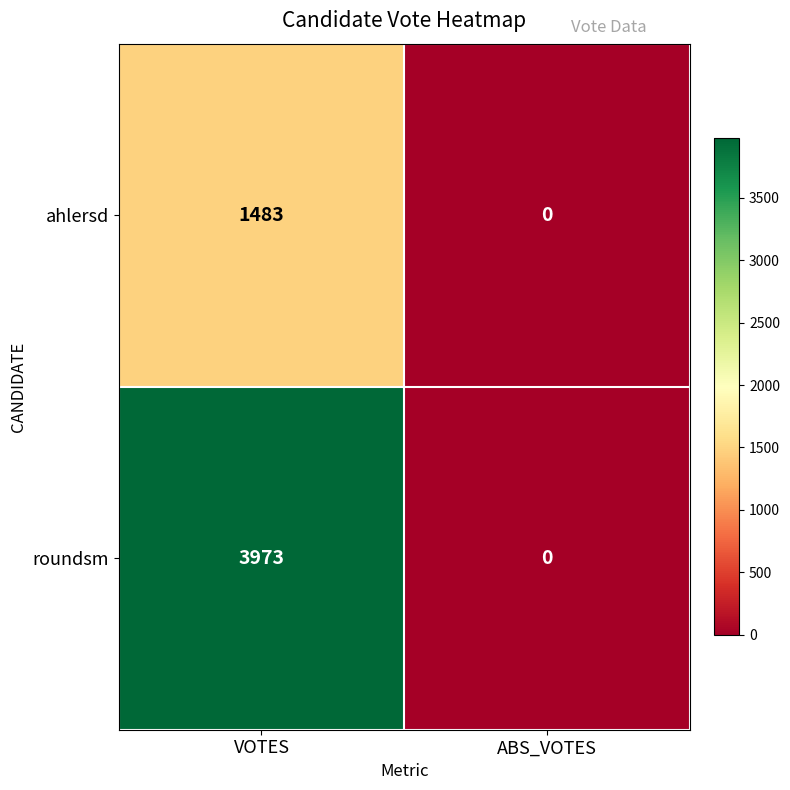

Which series changed the most between VOTES and ABS_VOTES?

roundsm